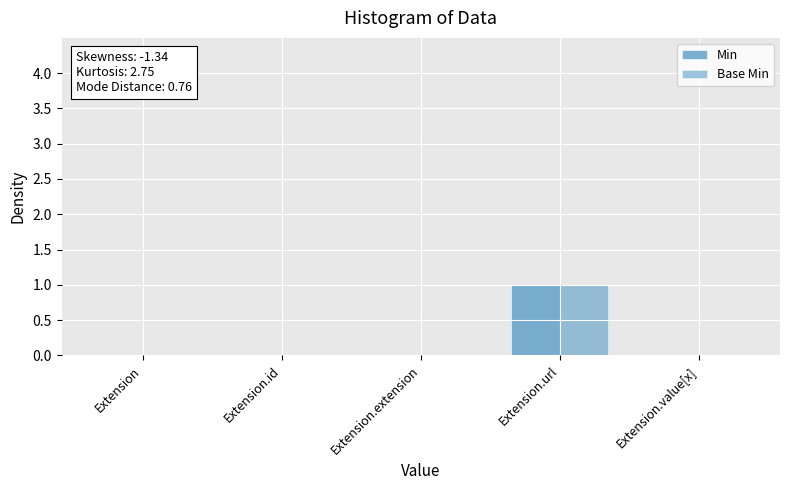

Between Extension.url and Extension.value[x], which series saw the biggest shift?

Min